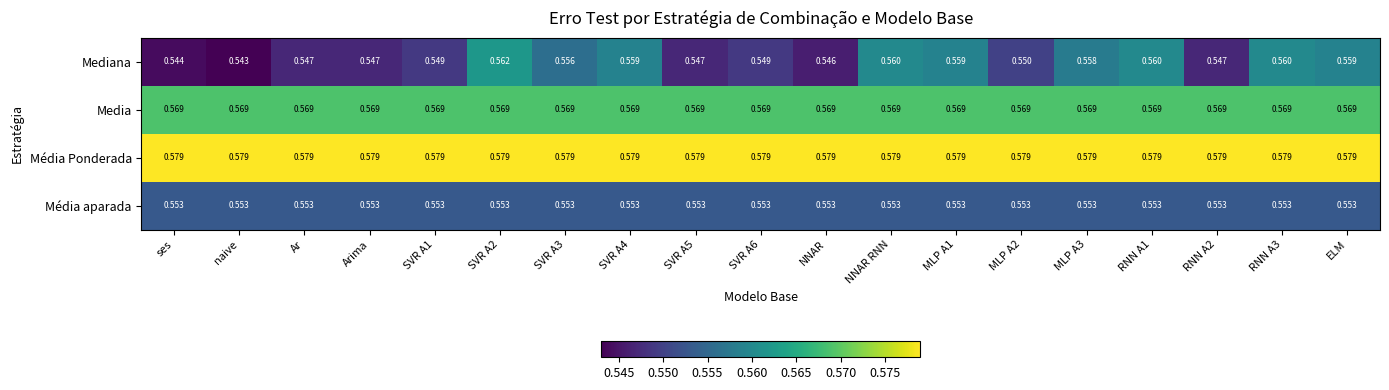

Which series has the widest spread of values?

Mediana